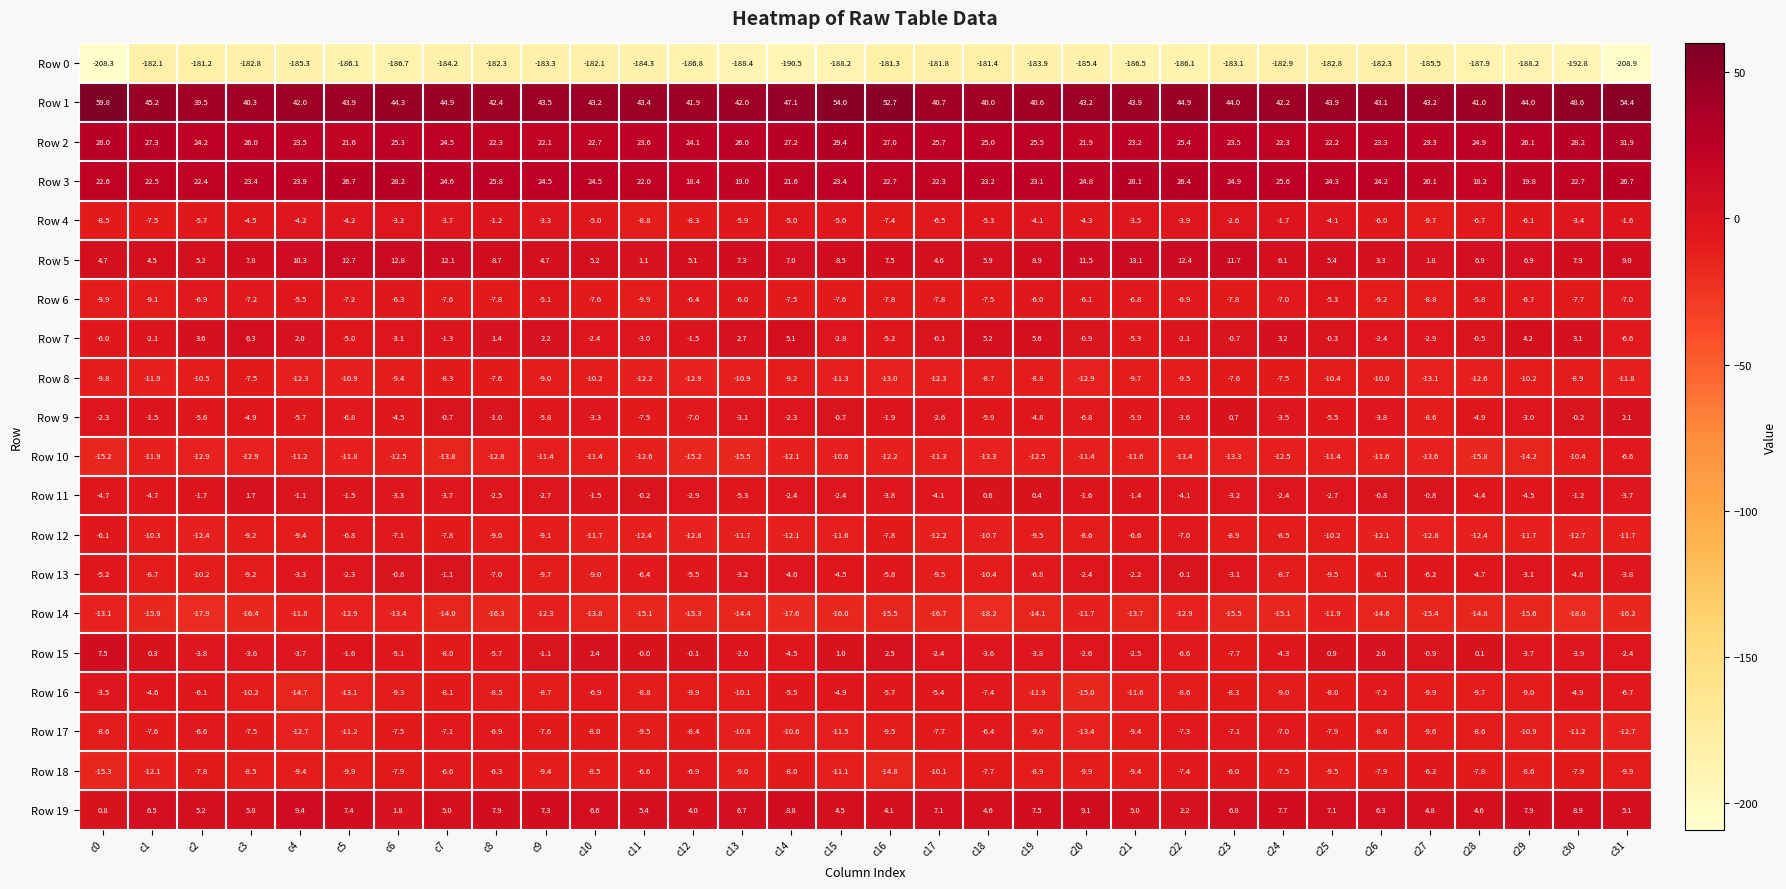

What is the minimum value for Row 19?

0.8